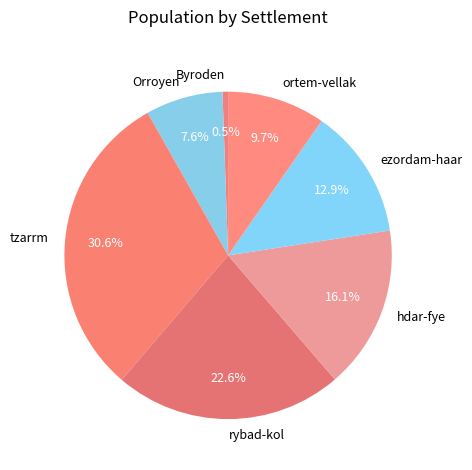

What is the largest slice in the pie chart?

tzarrm